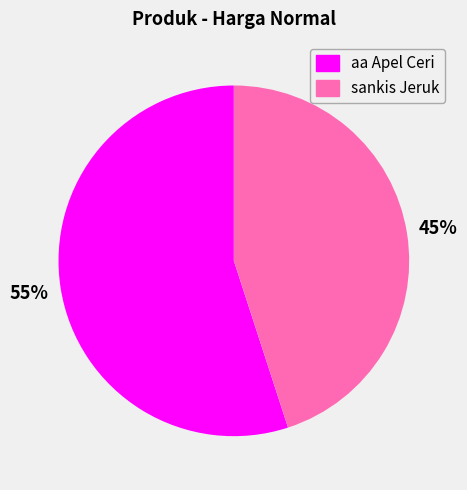

To the nearest percent, what is the combined percentage of aa Apel Ceri and sankis Jeruk?

100%